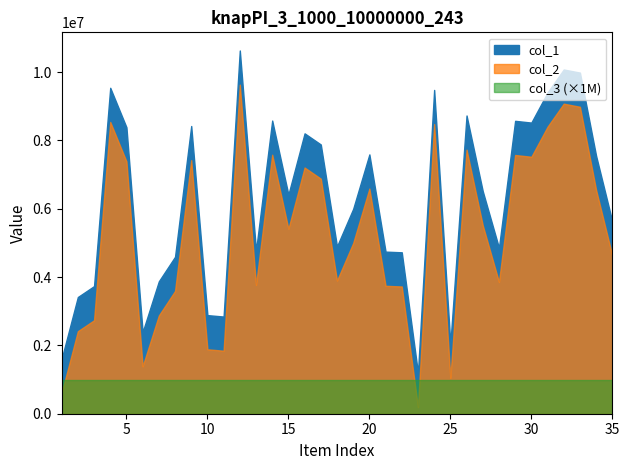

Which series has the widest spread of values?

col_1